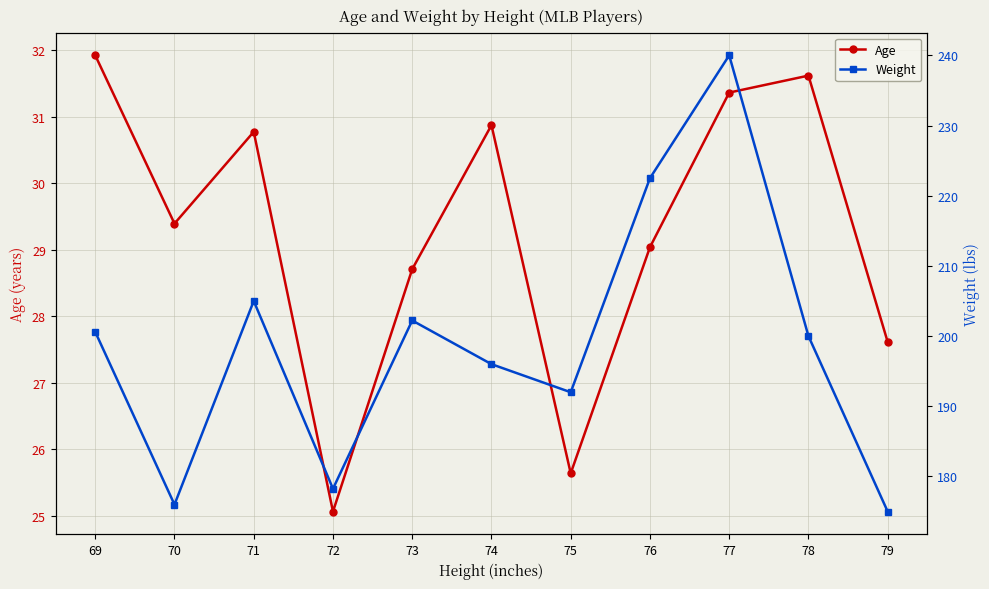

What is the value of the Age point at the 11th from the left?

27.6